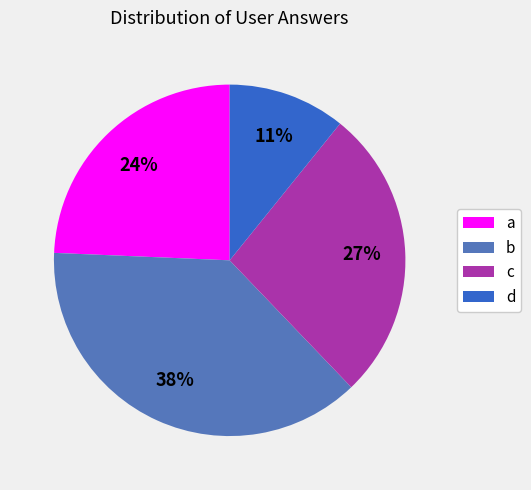

How many segments does this pie chart have?

4